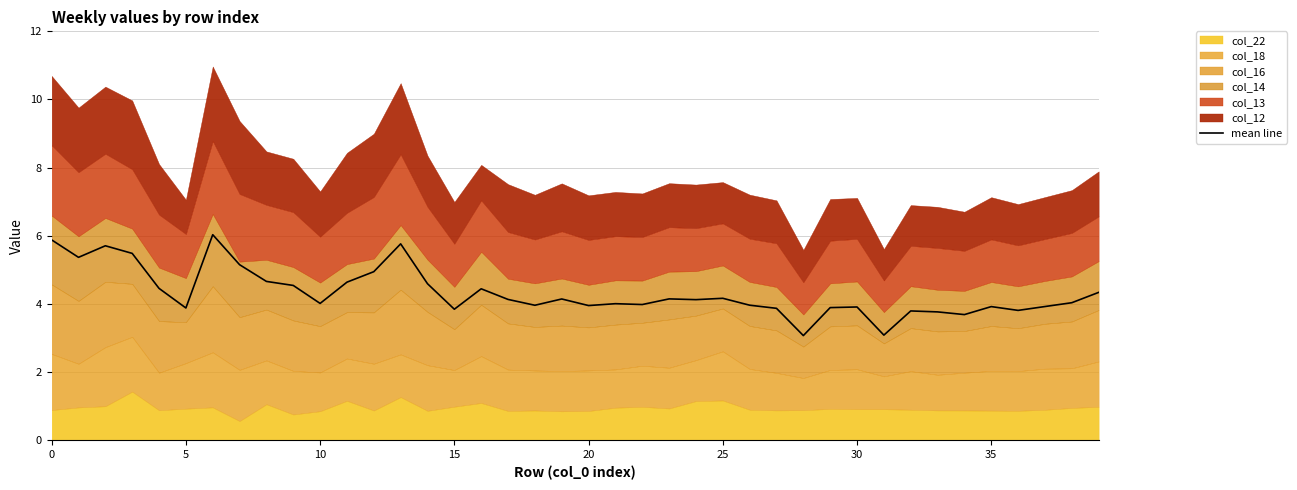

What is the highest value of the mean line series?

6.0